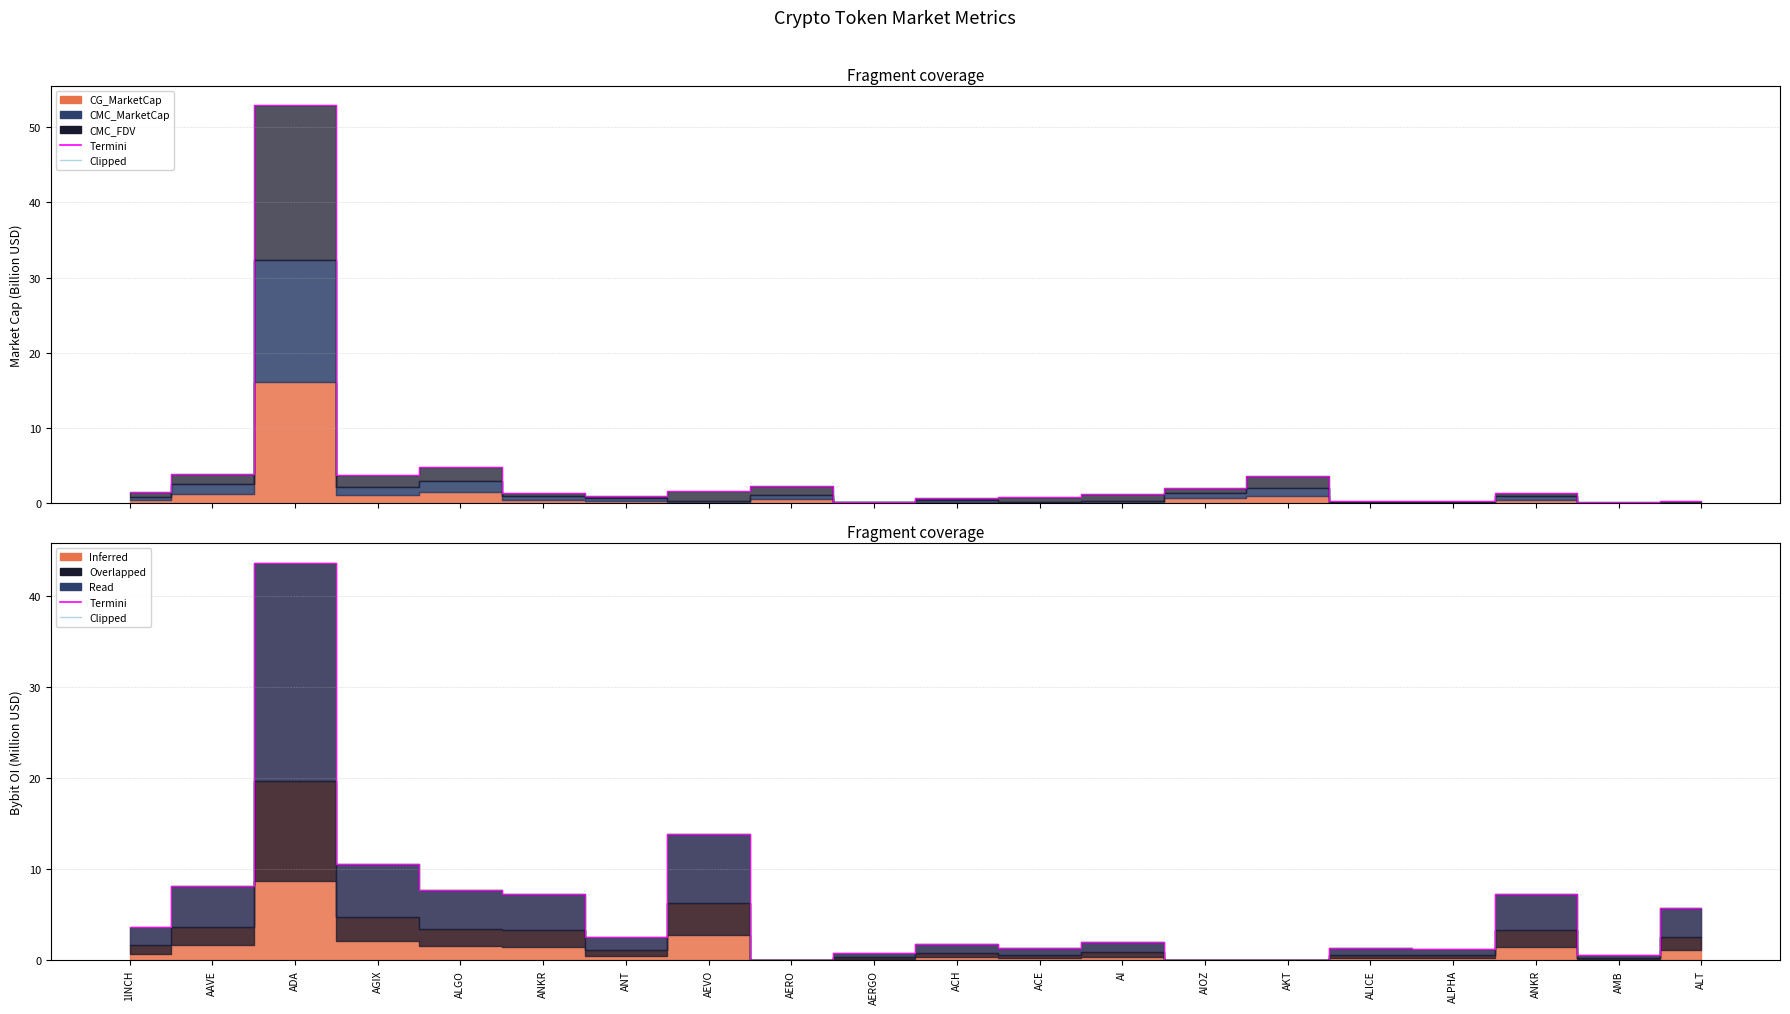

Which category has the lowest value in the Clipped series?

1INCH